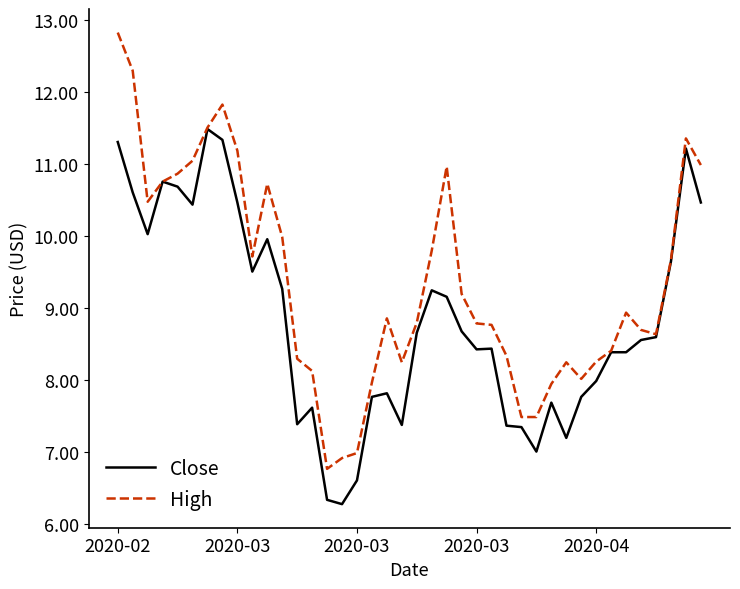

What is the maximum value for Close?

11.5